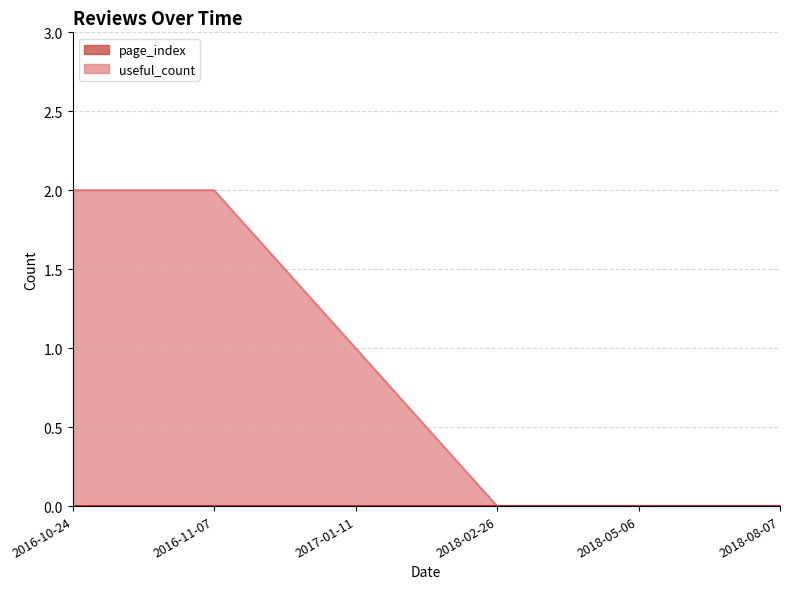

What are all the series names shown in the legend?

useful_count, page_index